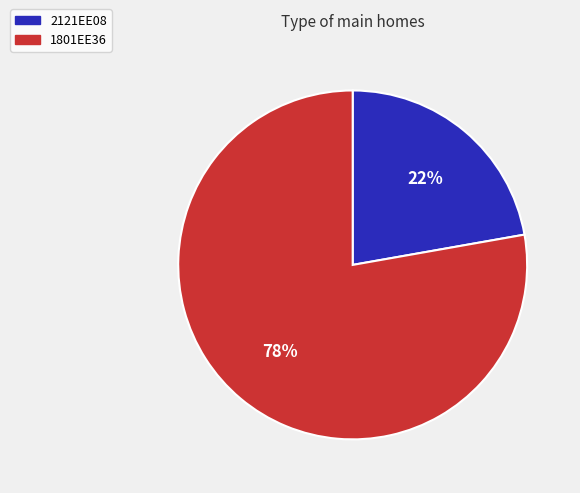

What is the smallest slice in the pie chart?

2121EE08